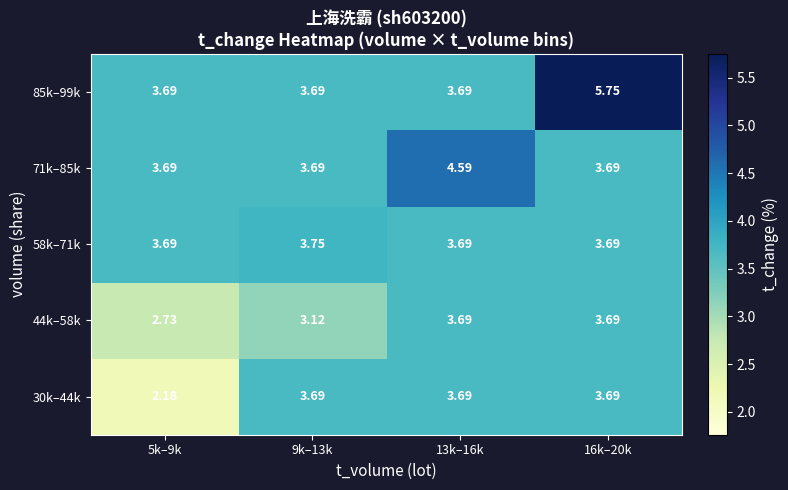

At which category is the sum across all series the highest?

16k–20k